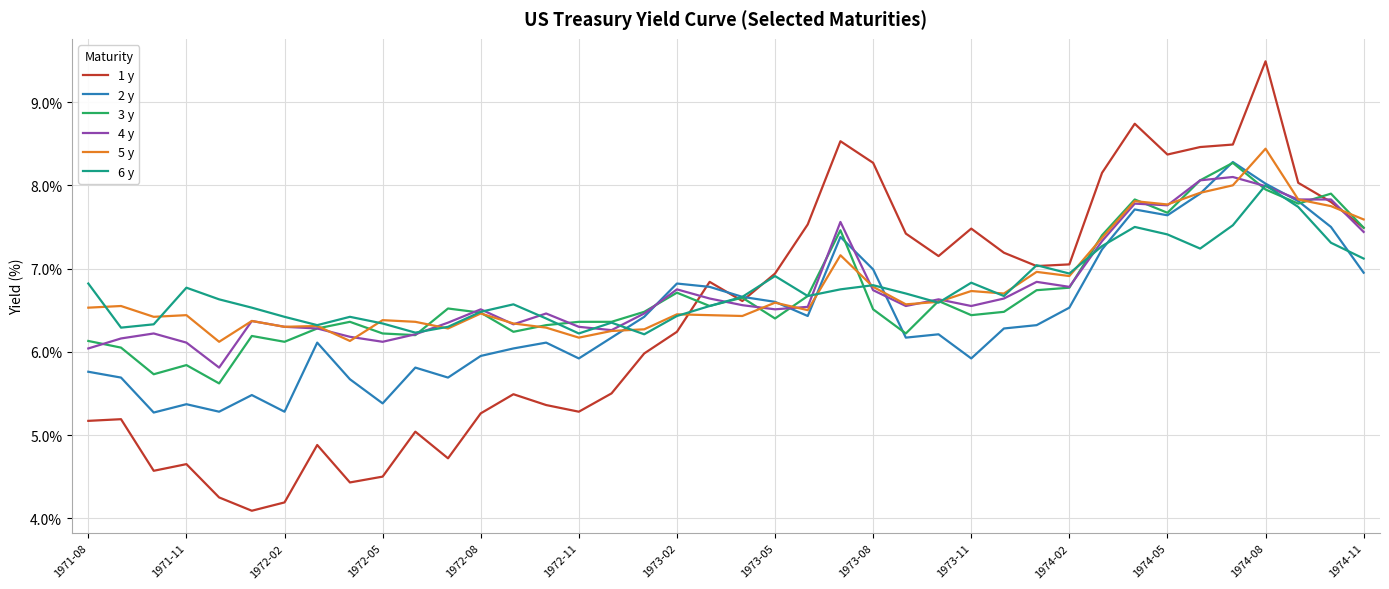

What is the minimum value shown in the chart?

4.1